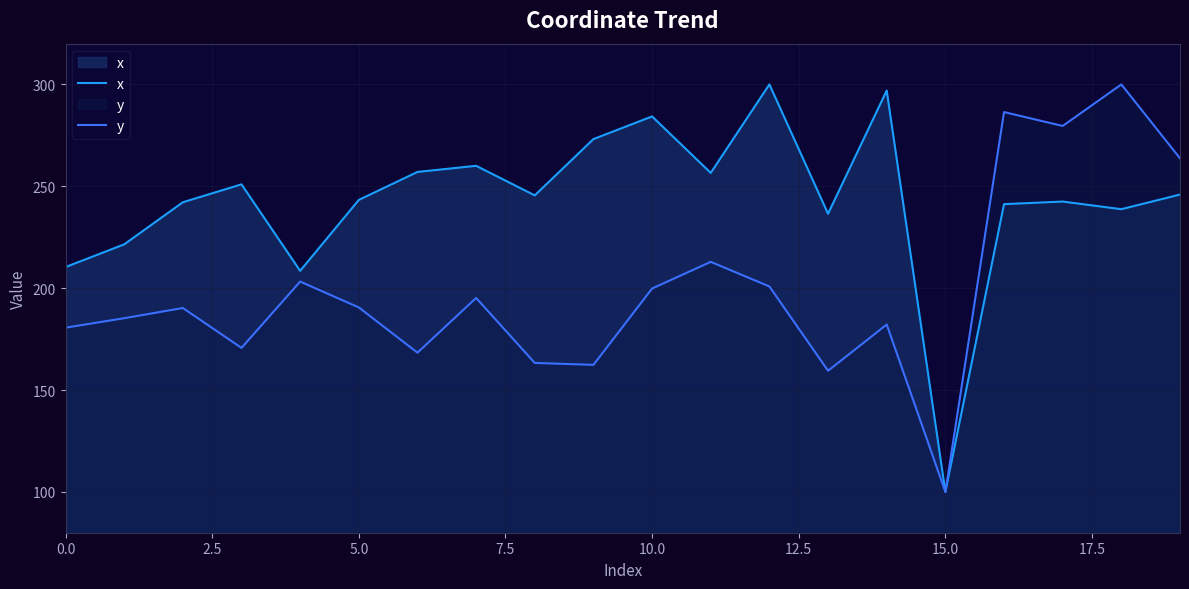

True or false: y has a value of 65.9 at 0.0.

False